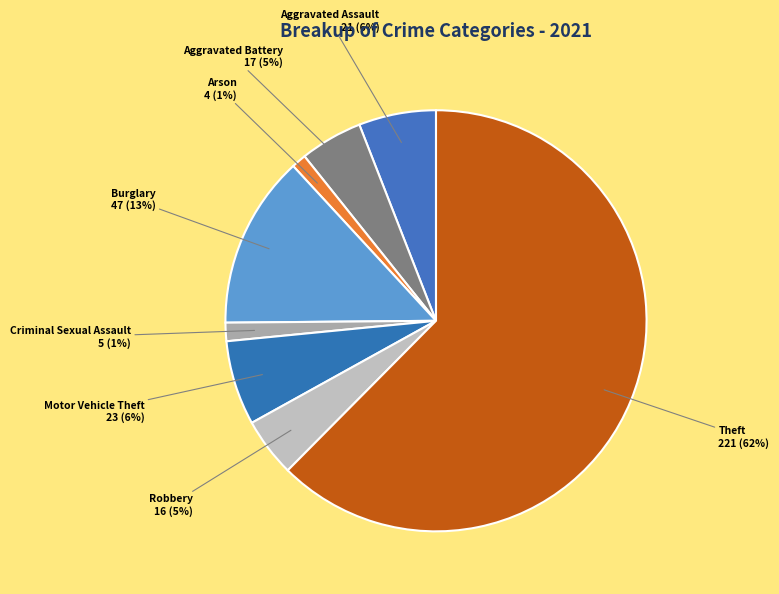

Which slice represents more than half of the pie?

Theft